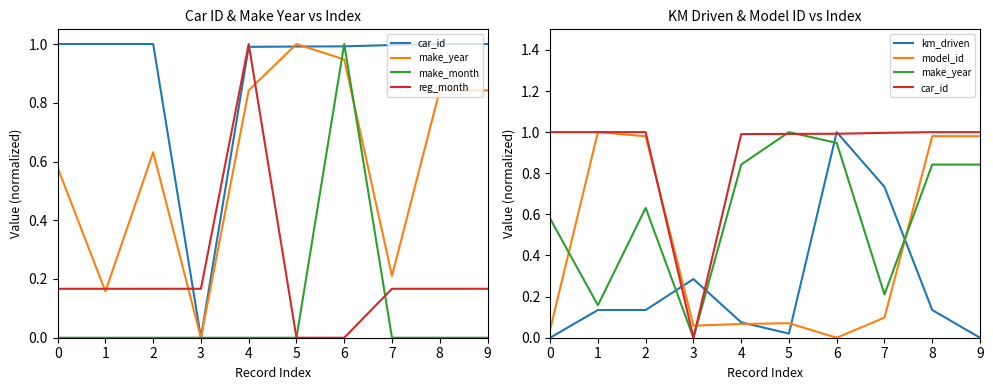

What is the total value across all series at 3?

0.5